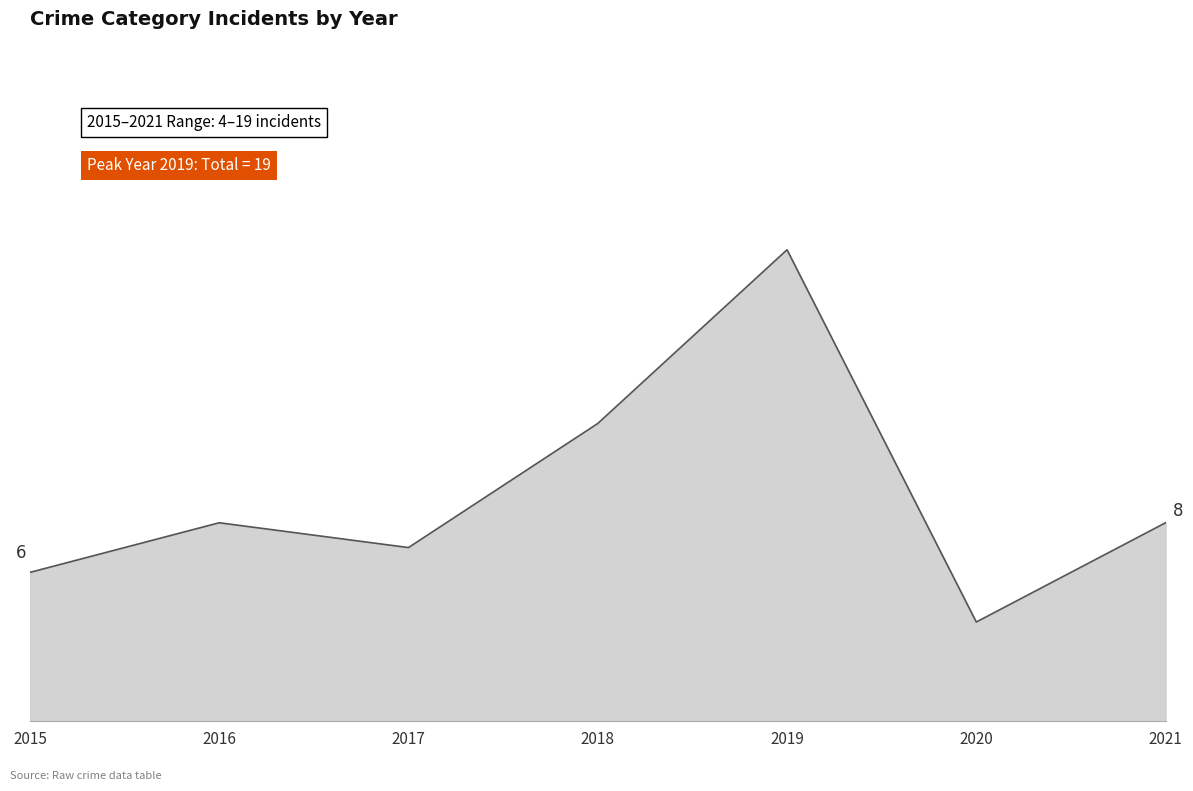

Does the chart have visible grid lines?

No